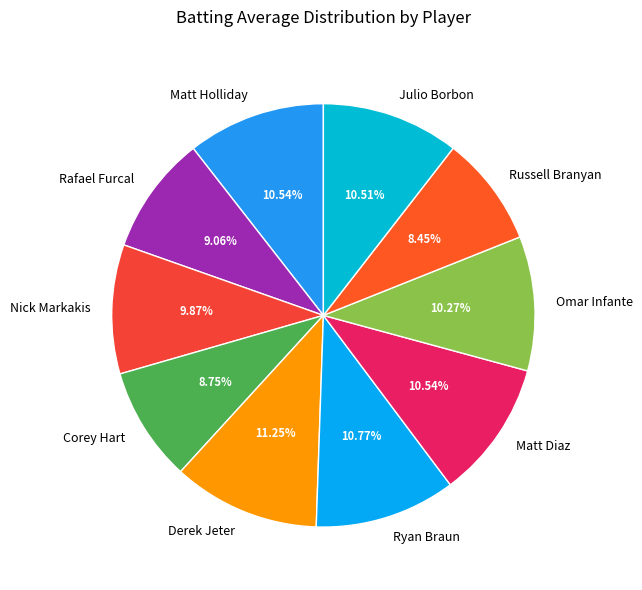

Does Julio Borbon account for over 50% of the chart?

No